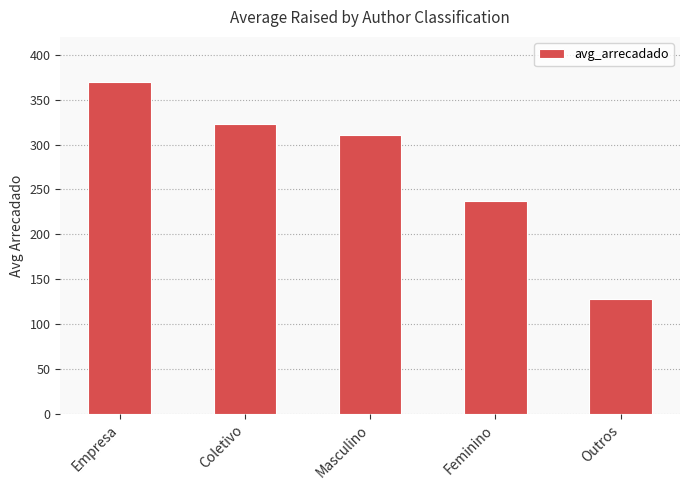

List the labels in order of value, smallest first.

Outros, Feminino, Masculino, Coletivo, Empresa